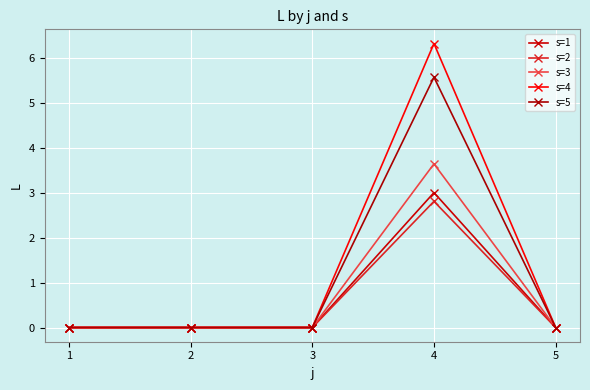

Count the number of categories in the chart.

5